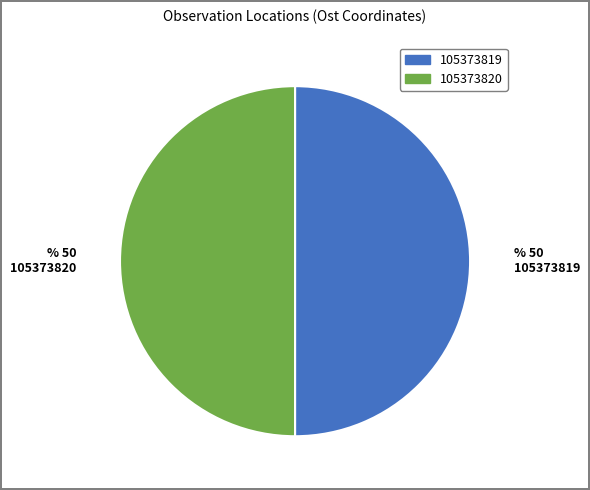

The 105373820 slice represents 62% of the pie. True or false?

False